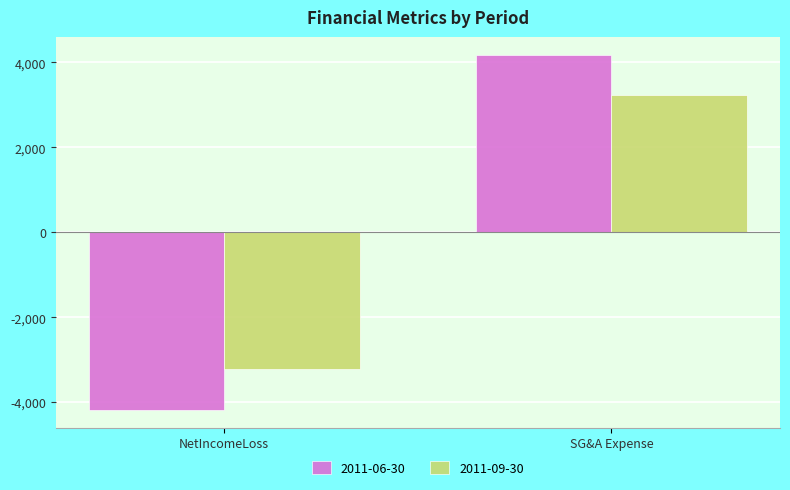

What is the difference between the highest and lowest values at SG&A Expense?

956